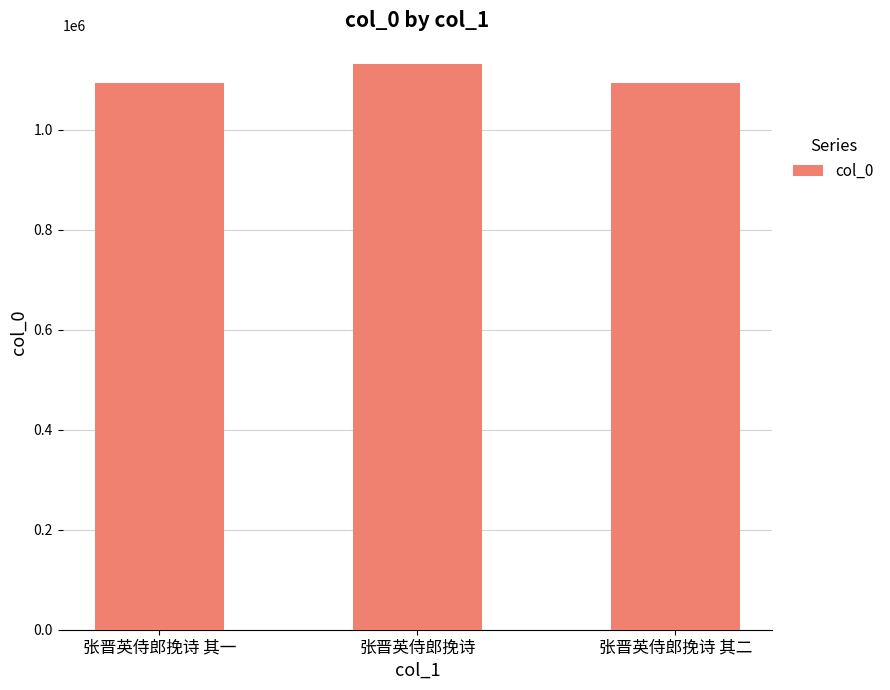

What is the minimum value shown in the chart?

1092487